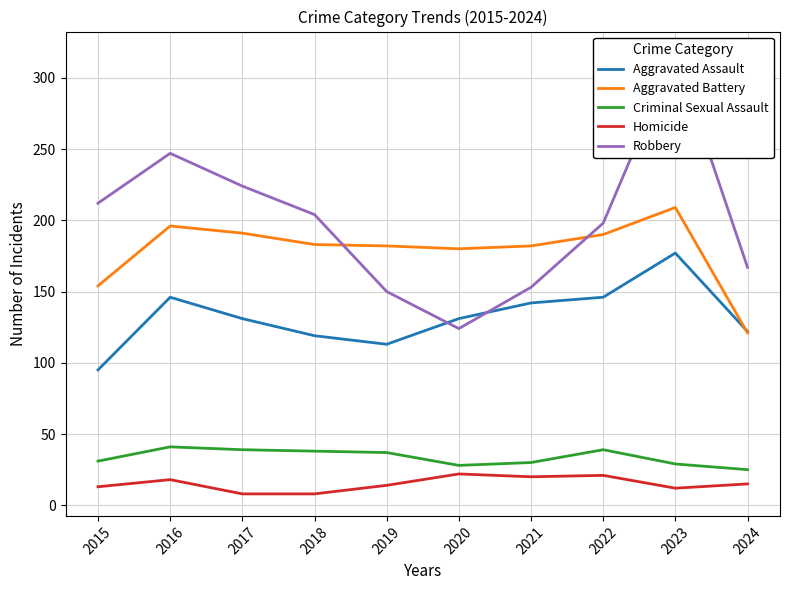

Is the value of Criminal Sexual Assault at 2023 greater than the value of Robbery at 2024?

No